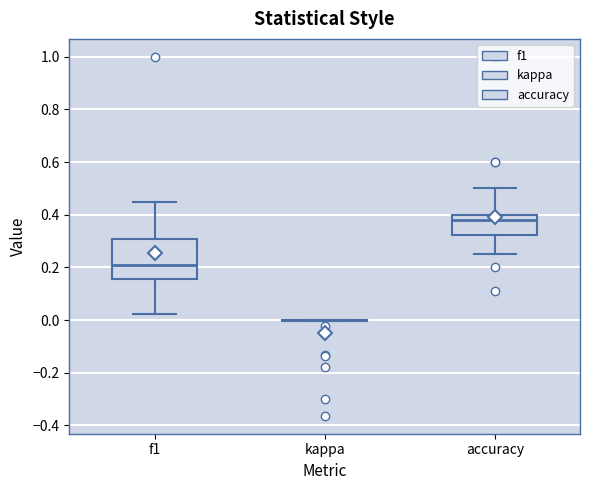

Which box is the tallest, from its lower edge to its upper edge?

f1